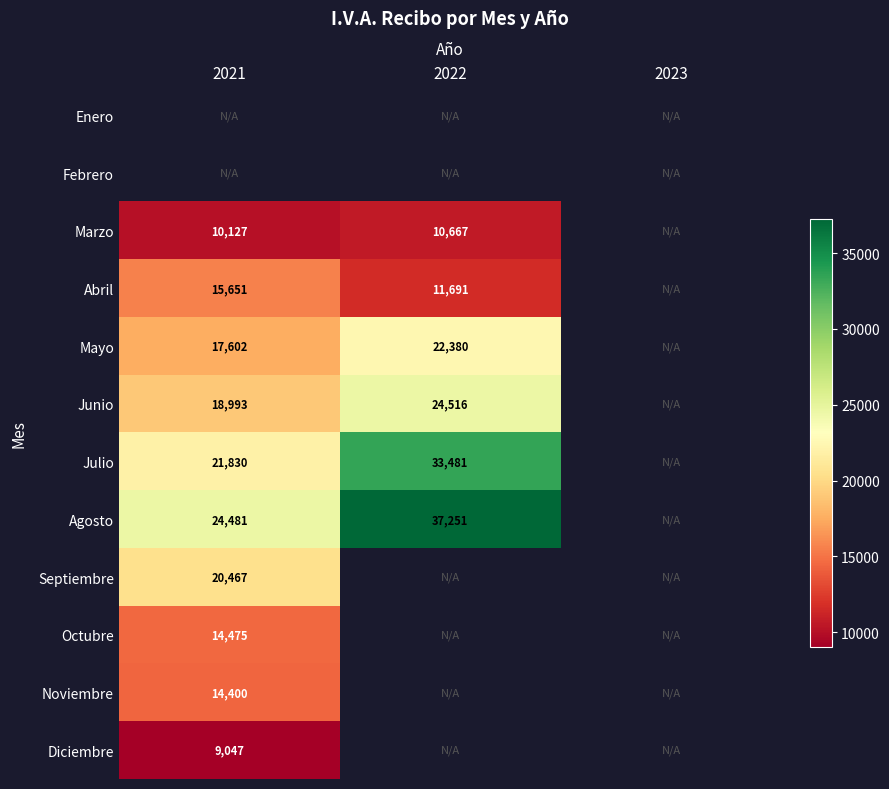

What is the greatest value displayed?

37250.8